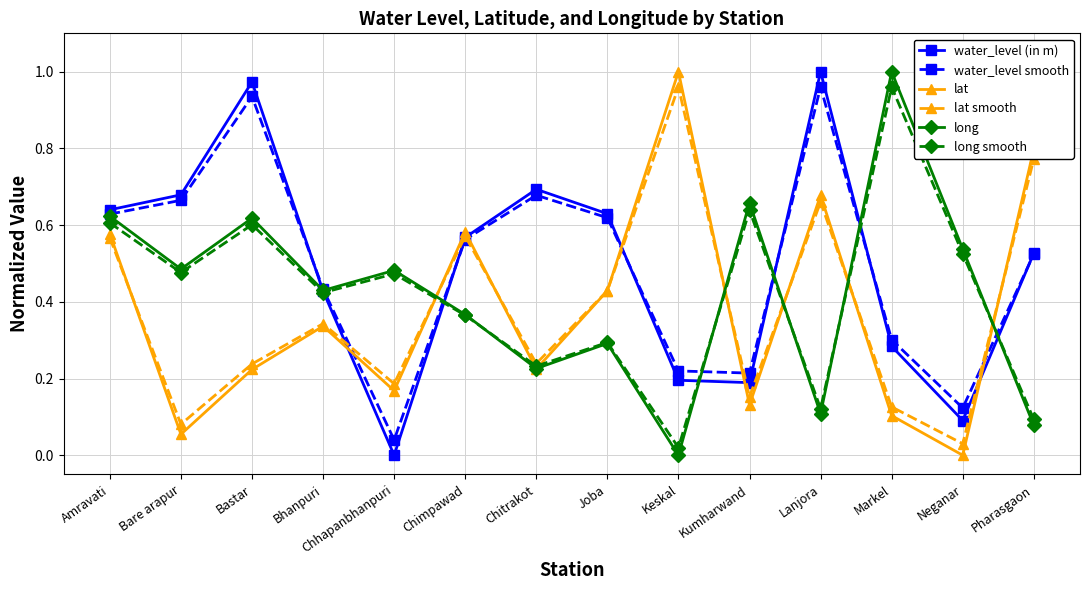

Is it true that water_level smooth equals 0.0 at Chhapanbhanpuri?

True